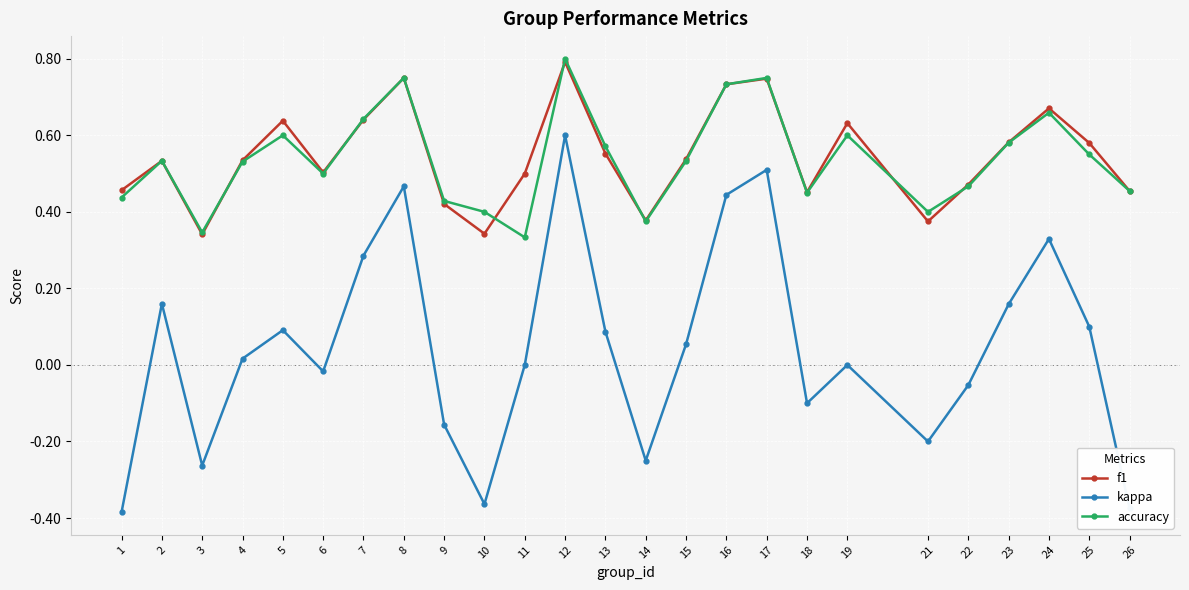

The value of f1 at 8 is 1.3. True or false?

False